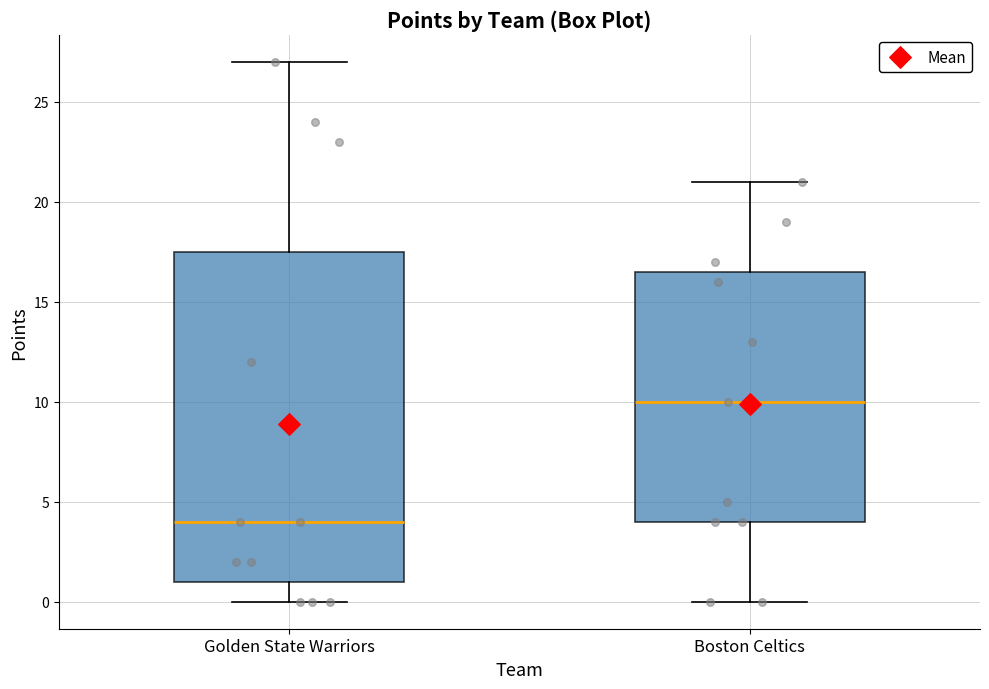

Reading left to right, transcribe this box plot: for each box, give where its median line is, the range the box spans, and where its two whiskers end, as read against the y-axis. The values are not printed on the chart, so give them approximately, as read against the axis.

Golden State Warriors: median 4.0, box 1.0 to 17.5, whiskers 0.0 to 27.0
Boston Celtics: median 10.0, box 4.0 to 16.5, whiskers 0.0 to 21.0